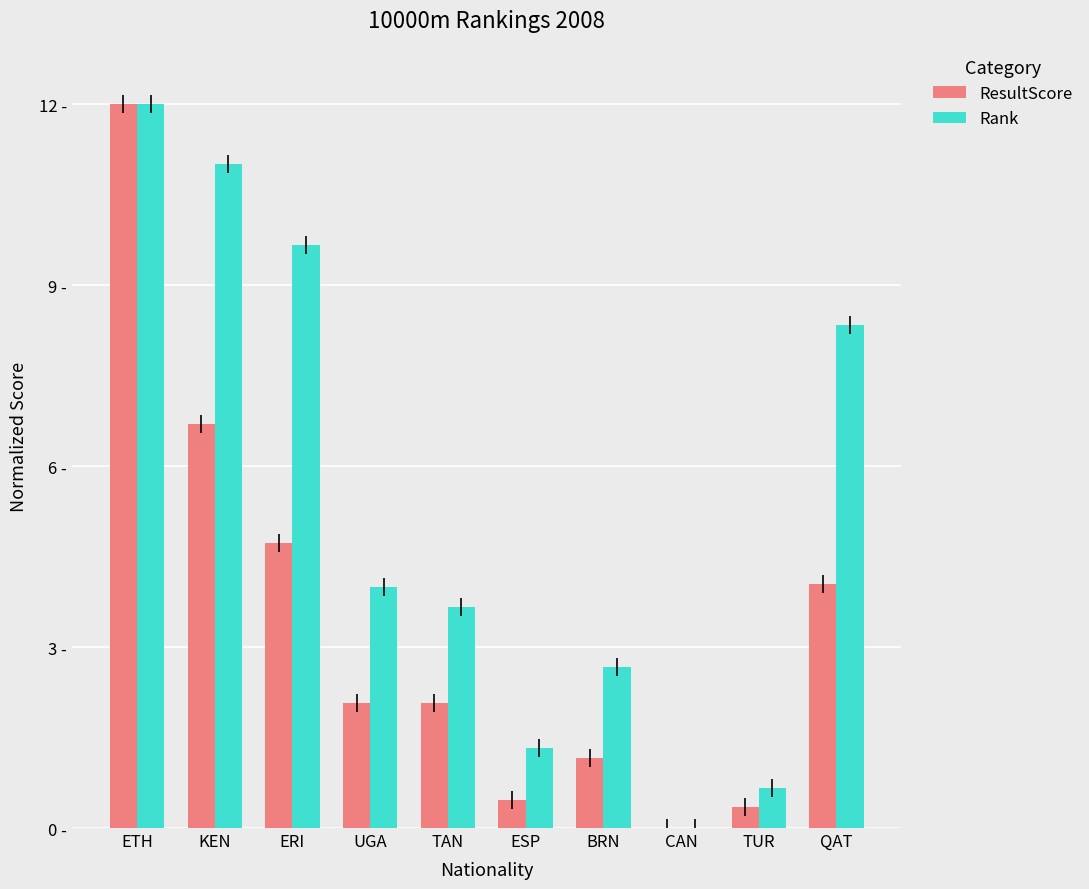

At which category does the chart reach its peak across all series?

ETH